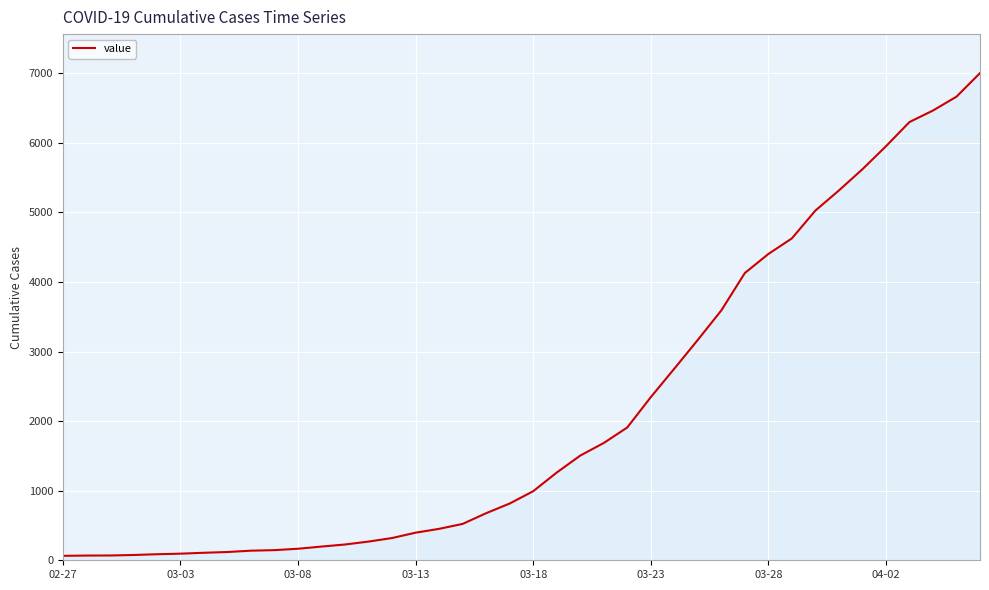

What is the maximum value shown in the chart?

7003